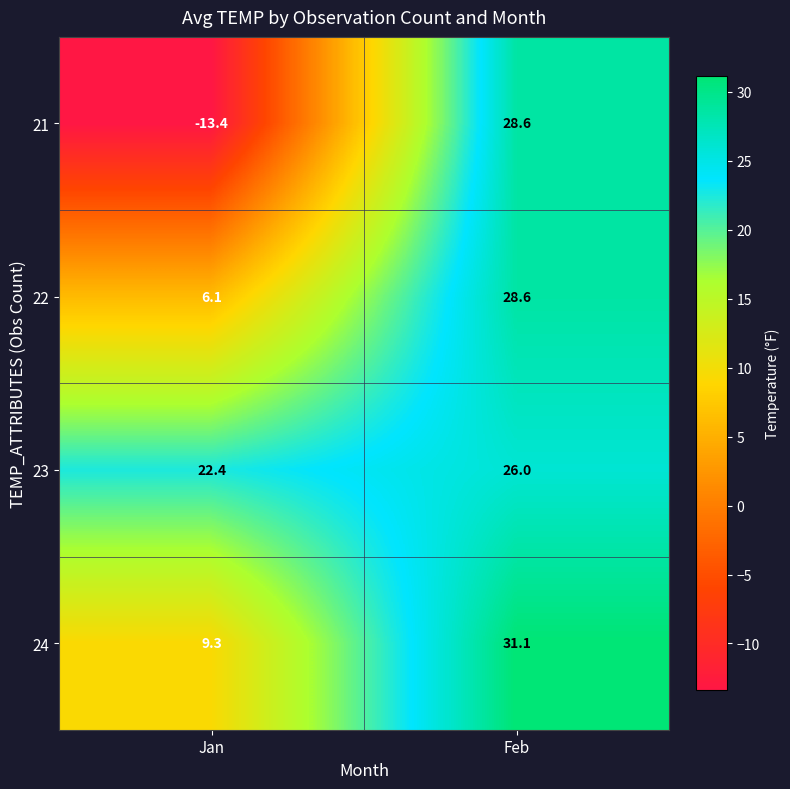

True or false: 21 has a value of -20.2 at Jan.

False